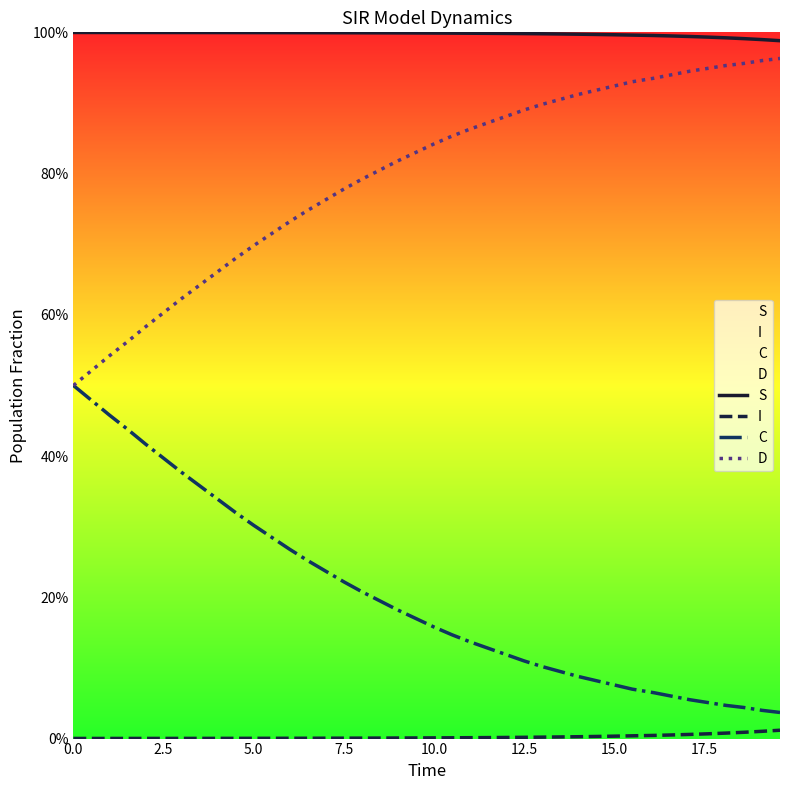

Does the chart display data point markers on the line(s)?

No